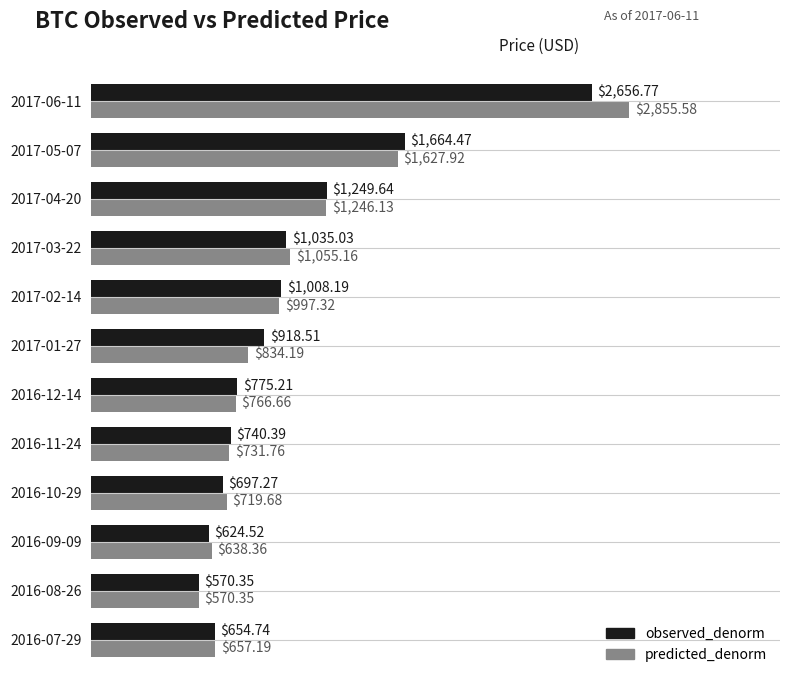

List the series in order of their peak value, highest first.

predicted_denorm, observed_denorm